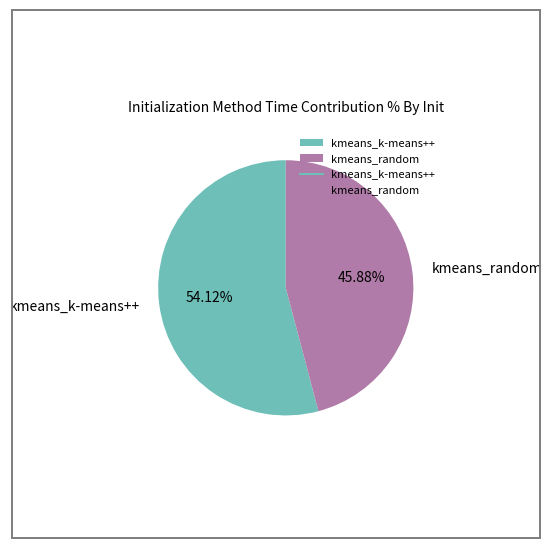

Which has a higher value, kmeans_random or kmeans_k-means++?

kmeans_k-means++